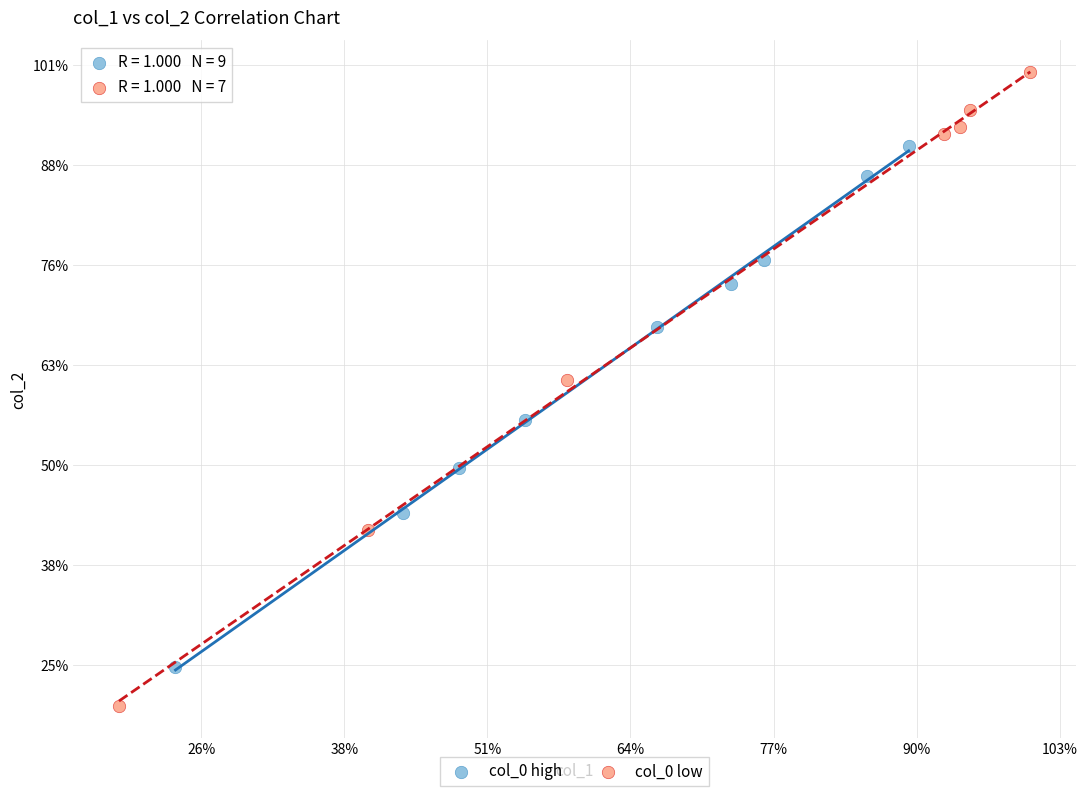

What are all the series names shown in the legend?

col_0 high, col_0 low